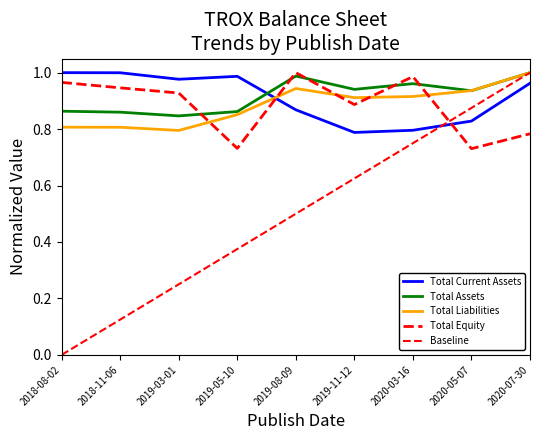

True or false: Total Liabilities has more than 0 points higher than both neighbors.

True